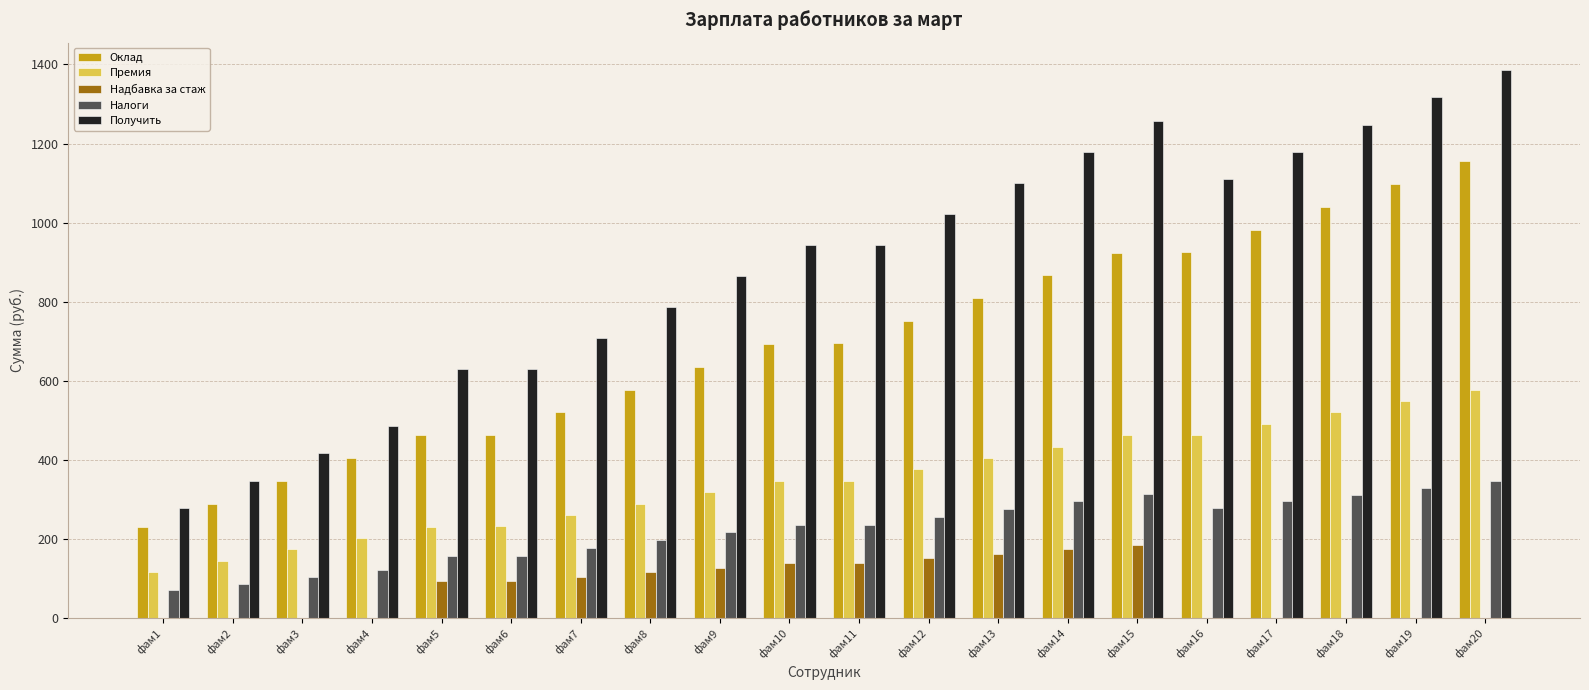

What is the maximum value for Получить?

1386.0